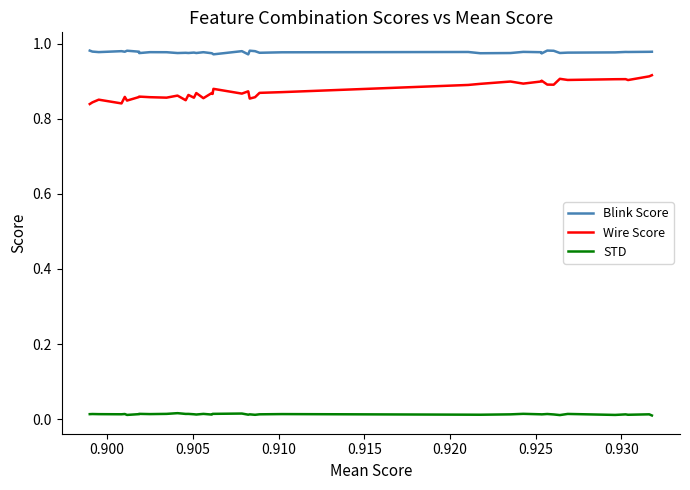

Reading left to right, transcribe all the data shown in this chart.

Blink Score: 1.0	1.0	1.0	1.0	1.0	1.0	1.0	1.0	1.0	1.0	1.0	1.0	1.0	1.0	1.0	1.0	1.0	1.0	1.0	1.0	1.0	1.0	1.0	1.0	1.0	1.0	1.0	1.0	1.0	1.0	1.0	1.0	1.0	1.0	1.0	1.0	1.0	1.0	1.0	1.0
Wire Score: 0.9	0.9	0.9	0.9	0.9	0.9	0.9	0.9	0.9	0.9	0.9	0.9	0.9	0.9	0.9	0.9	0.9	0.9	0.9	0.9	0.9	0.9	0.9	0.9	0.9	0.9	0.9	0.9	0.8	0.9	0.9	0.9	0.9	0.9	0.8	0.9	0.8	0.9	0.8	0.8
STD: 0.0	0.0	0.0	0.0	0.0	0.0	0.0	0.0	0.0	0.0	0.0	0.0	0.0	0.0	0.0	0.0	0.0	0.0	0.0	0.0	0.0	0.0	0.0	0.0	0.0	0.0	0.0	0.0	0.0	0.0	0.0	0.0	0.0	0.0	0.0	0.0	0.0	0.0	0.0	0.0